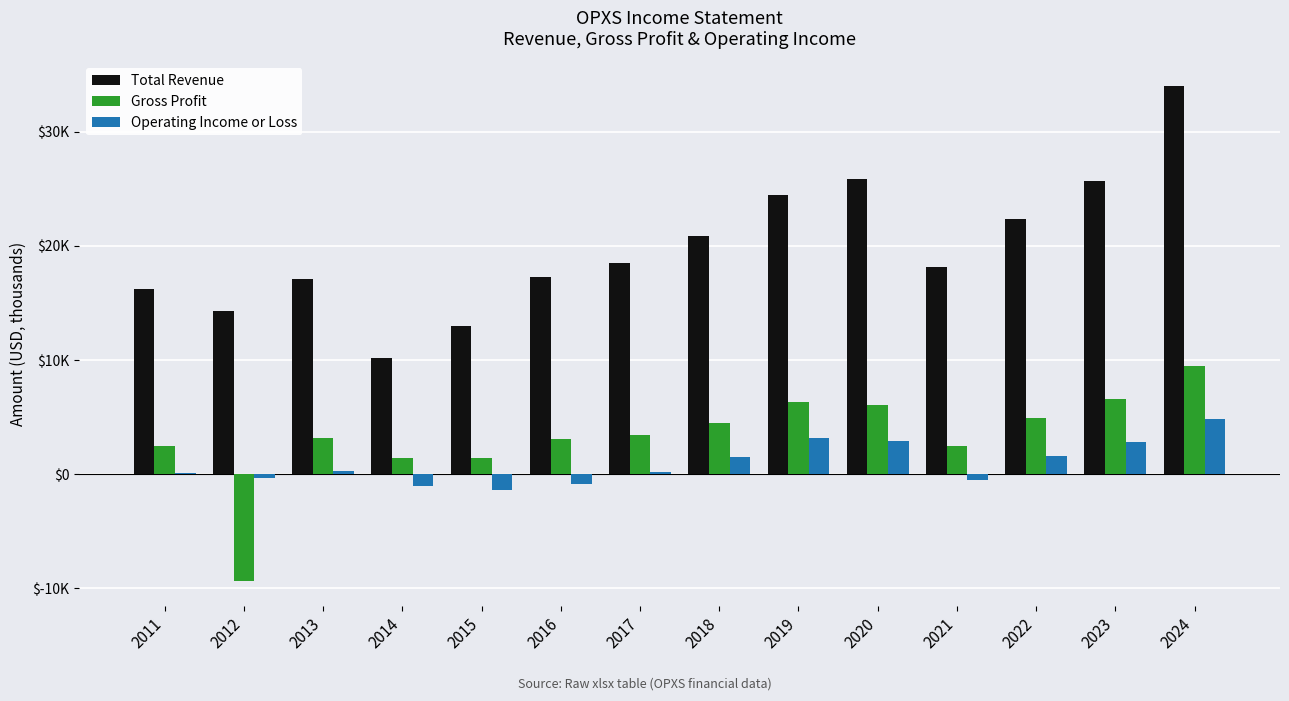

Does the chart contain stacked bars?

No